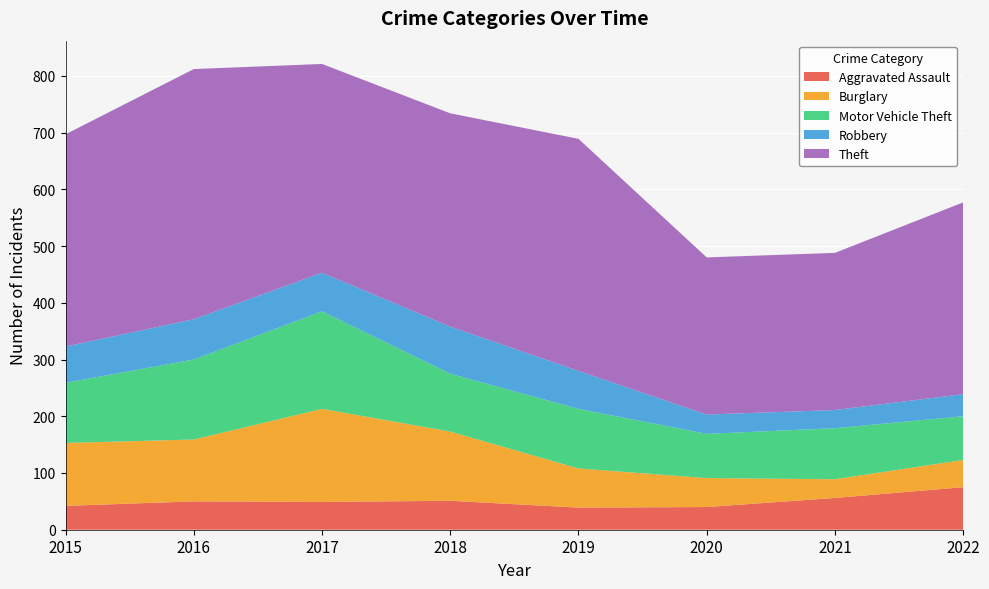

Reading left to right, transcribe all the data shown in this chart.

Aggravated Assault: 42	50	49	51	39	40	56	75
Burglary: 111	109	164	122	69	51	33	48
Motor Vehicle Theft: 106	141	172	102	105	78	90	77
Robbery: 64	71	68	83	67	34	32	39
Theft: 374	441	368	376	409	277	277	338